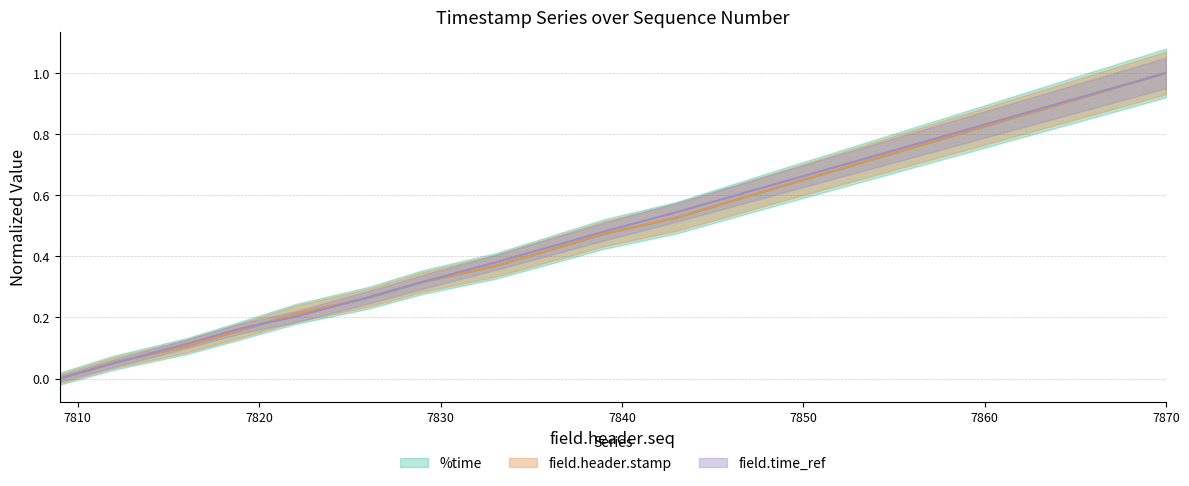

At which label is %time closest to 0?

7809